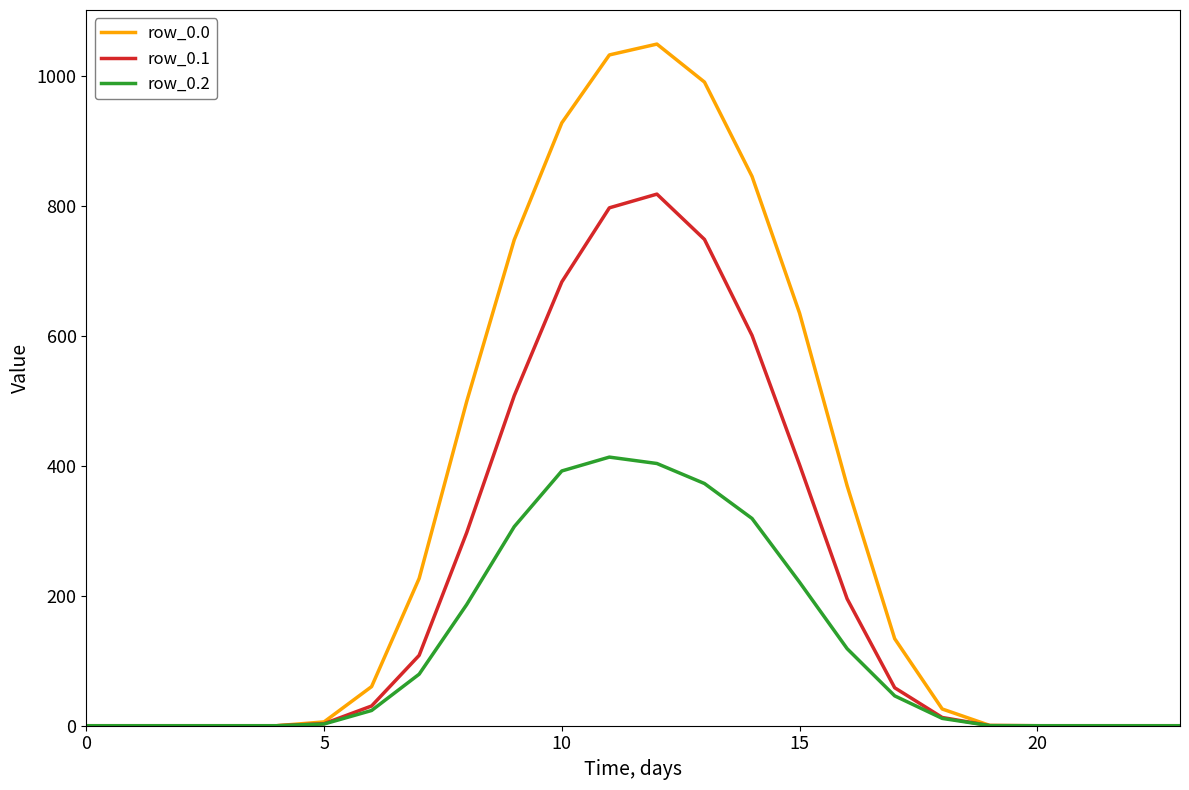

Which series has the widest spread of values?

row_0.0